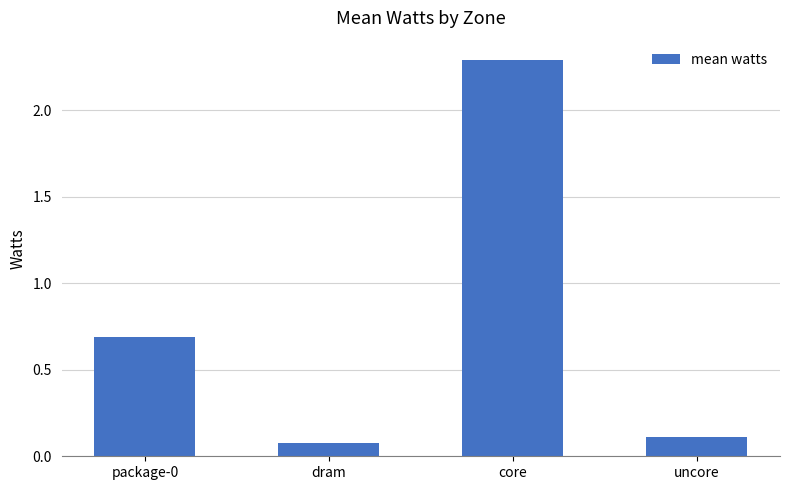

The value at package-0 is 0.7. True or false?

True